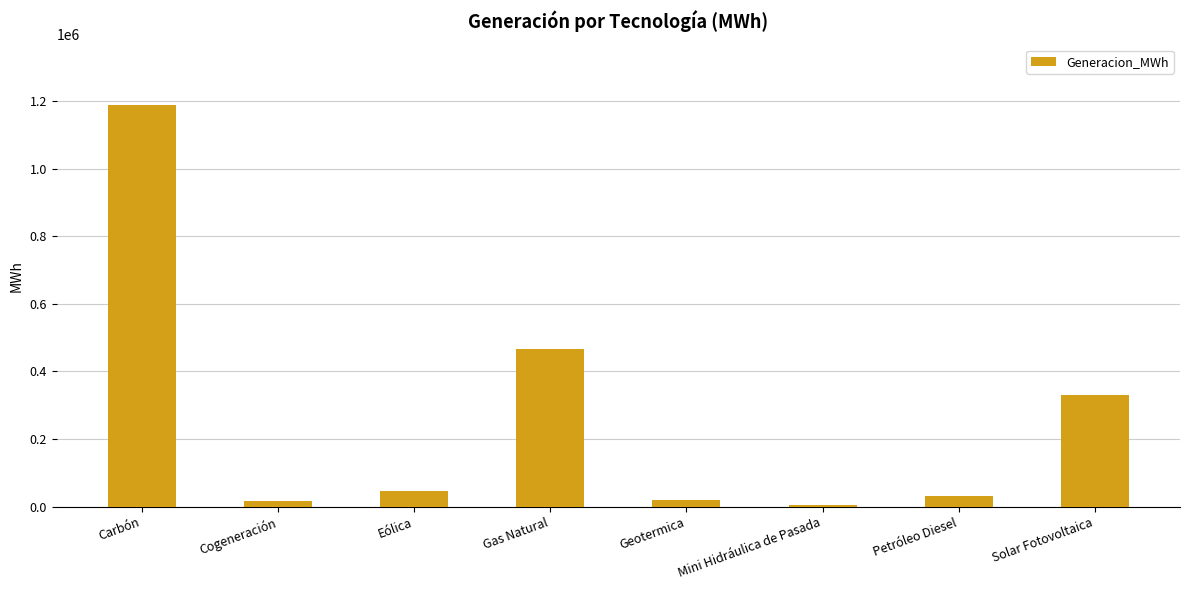

How many values are below 47730?

4